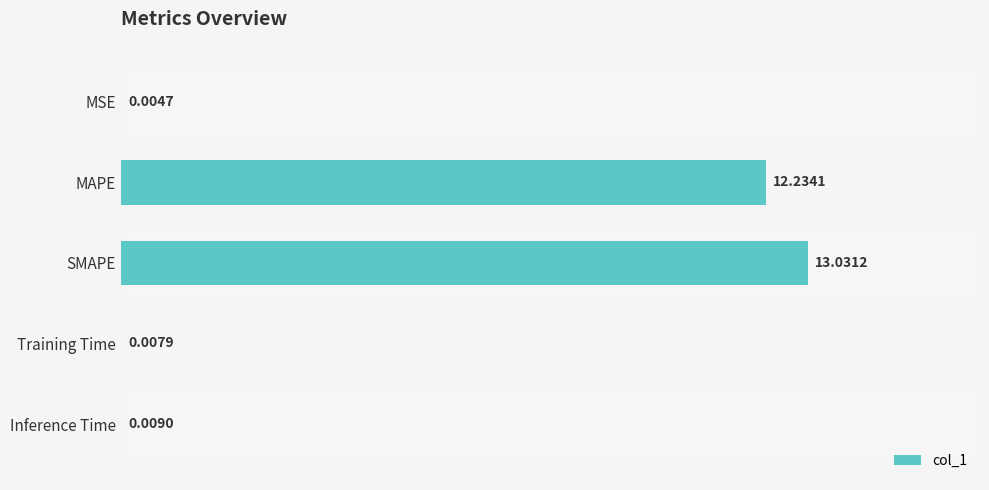

At which label is the value closest to 6?

Inference Time